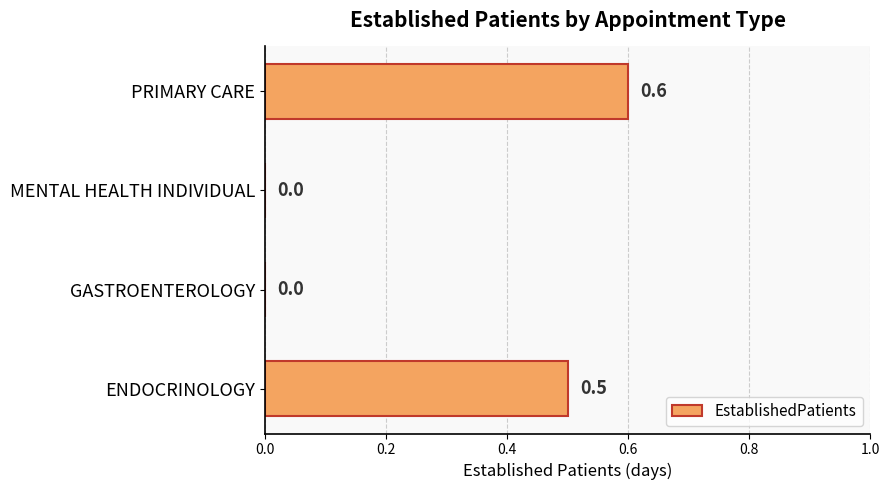

Which category has the highest value across all series?

PRIMARY CARE